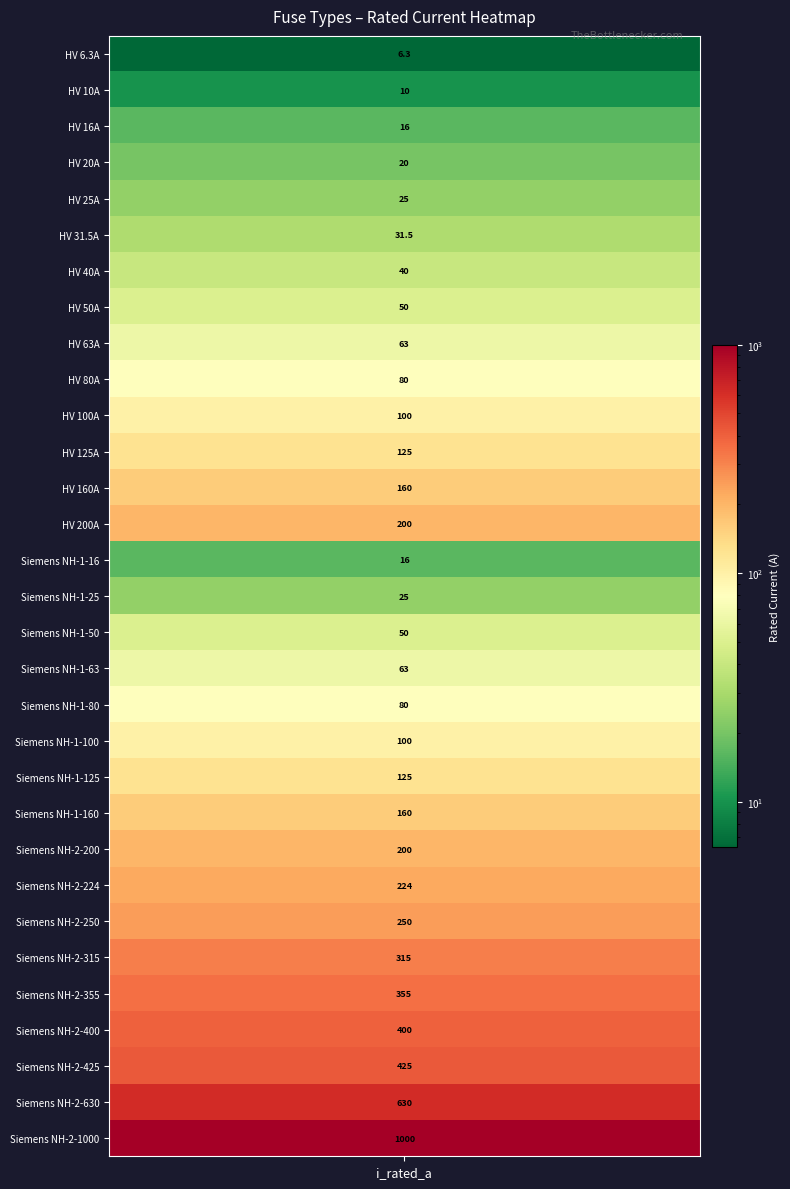

At which category does the chart reach its minimum across all series?

i_rated_a